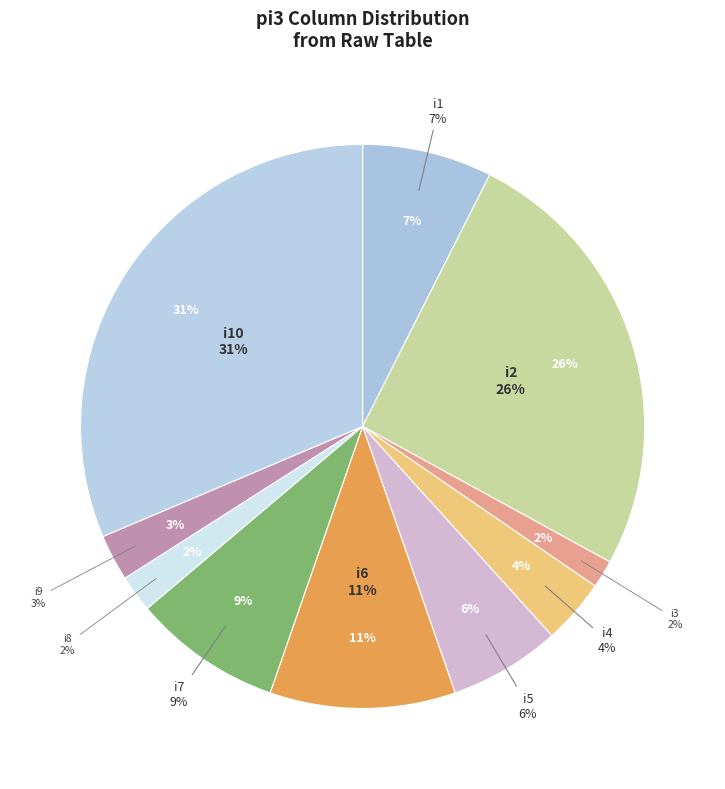

To the nearest percent, what is the difference between the i3 and i4 slice percentages?

2%